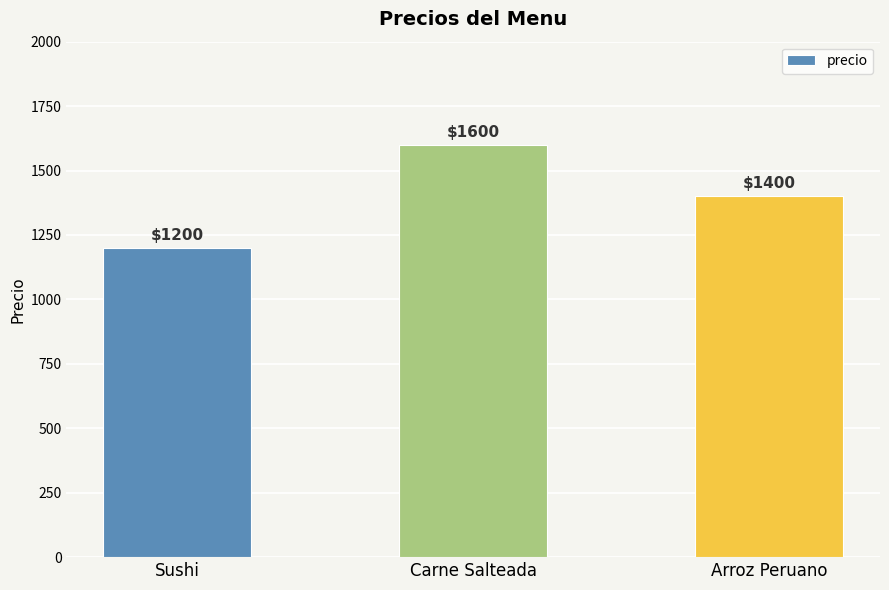

How many distinct data groups are displayed?

1